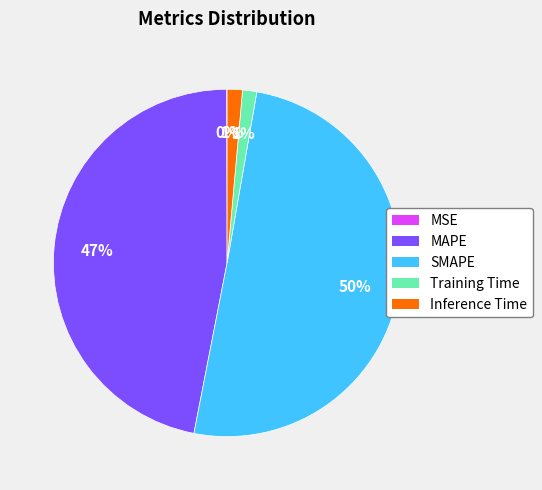

Does MAPE account for over 50% of the chart?

No